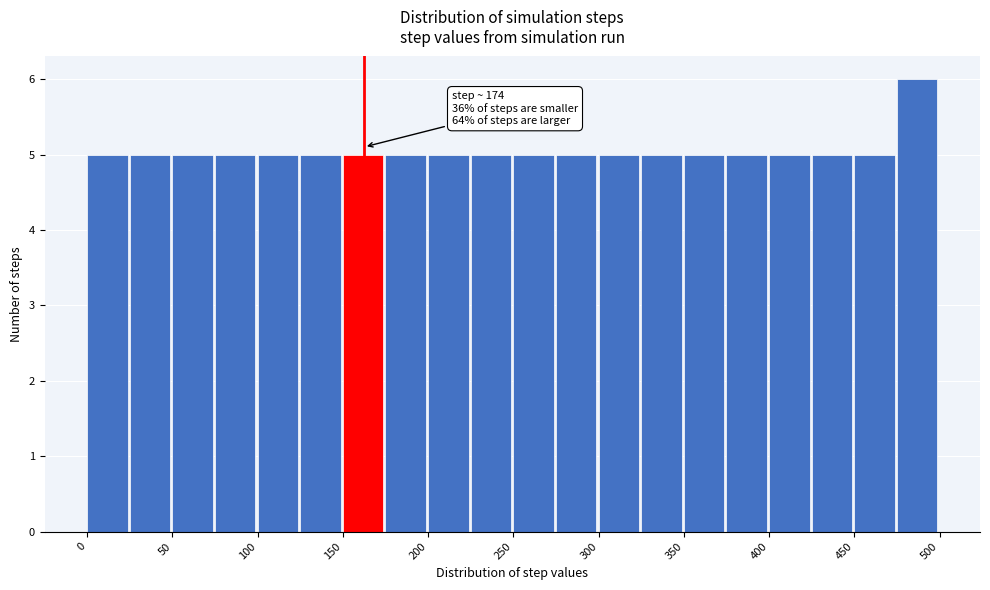

Over which range of the x-axis is the bar tallest?

475 to 500